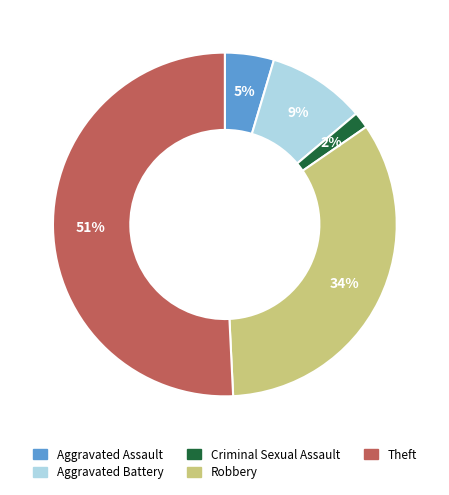

Which has a higher value, Criminal Sexual Assault or Theft?

Theft